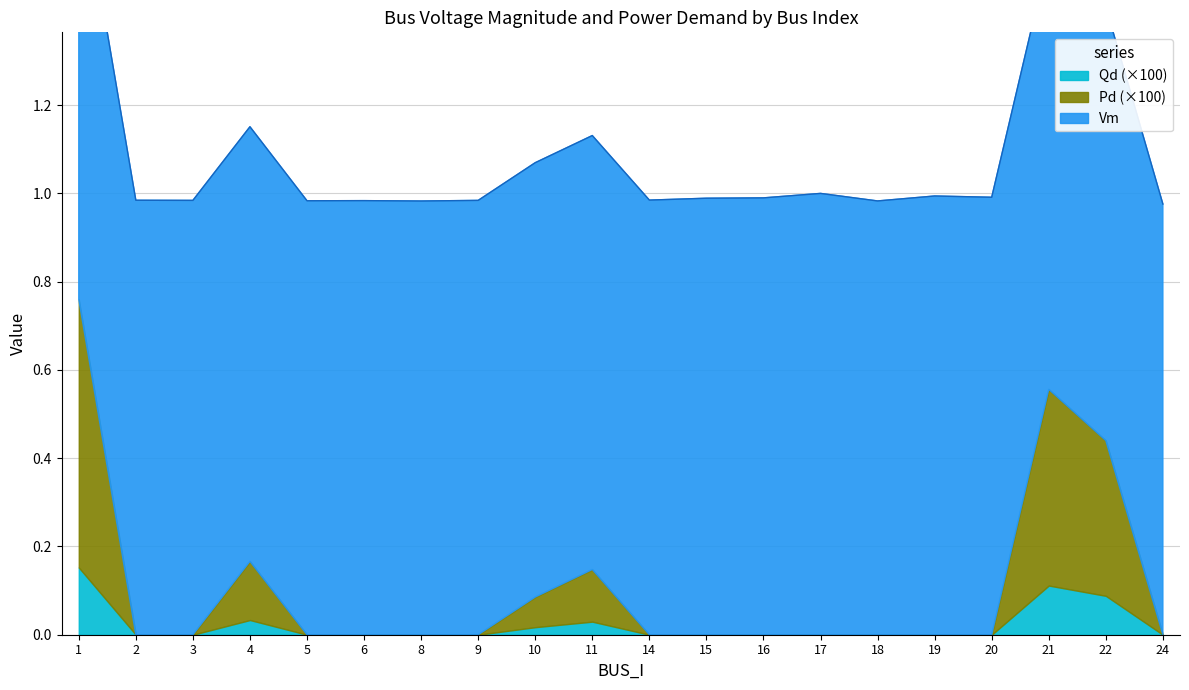

True or false: Qd has more than 2 interior local peaks.

True